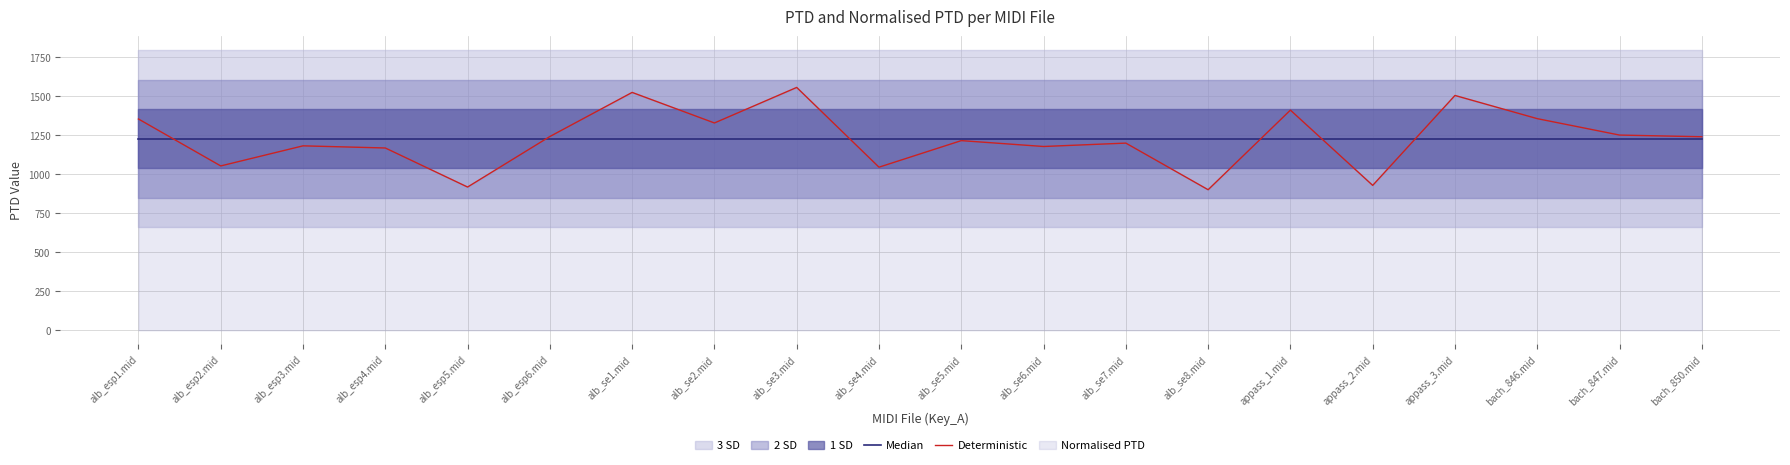

At which category is the sum across all series the highest?

alb_se3.mid